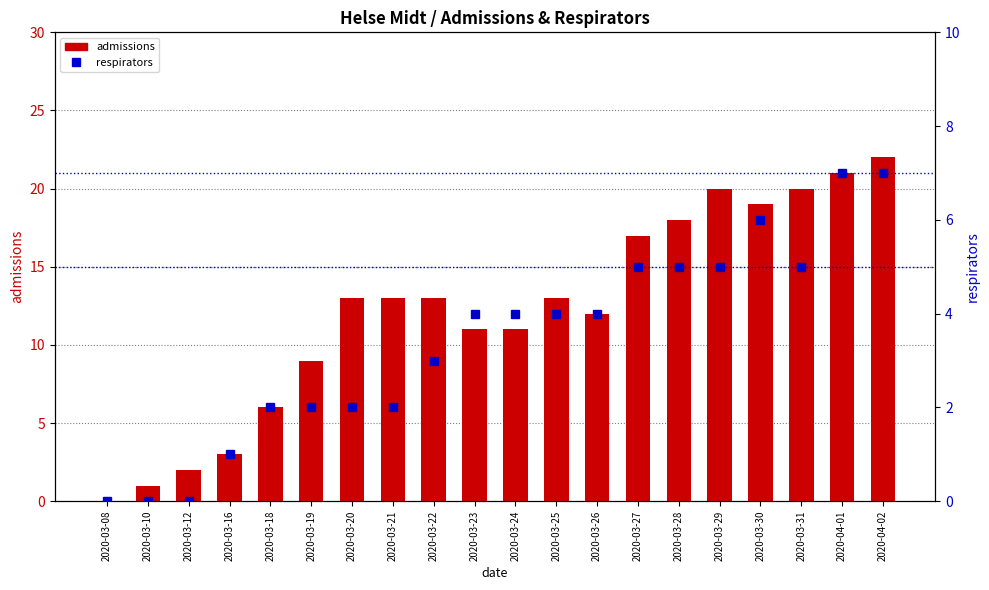

Reading left to right, transcribe all the data shown in this chart.

admissions: 2020-03-08=0	2020-03-10=1	2020-03-12=2	2020-03-16=3	2020-03-18=6	2020-03-19=9	2020-03-20=13	2020-03-21=13	2020-03-22=13	2020-03-23=11	2020-03-24=11	2020-03-25=13	2020-03-26=12	2020-03-27=17	2020-03-28=18	2020-03-29=20	2020-03-30=19	2020-03-31=20	2020-04-01=21	2020-04-02=22
respirators: 2020-03-08=0	2020-03-10=0	2020-03-12=0	2020-03-16=1	2020-03-18=2	2020-03-19=2	2020-03-20=2	2020-03-21=2	2020-03-22=3	2020-03-23=4	2020-03-24=4	2020-03-25=4	2020-03-26=4	2020-03-27=5	2020-03-28=5	2020-03-29=5	2020-03-30=6	2020-03-31=5	2020-04-01=7	2020-04-02=7